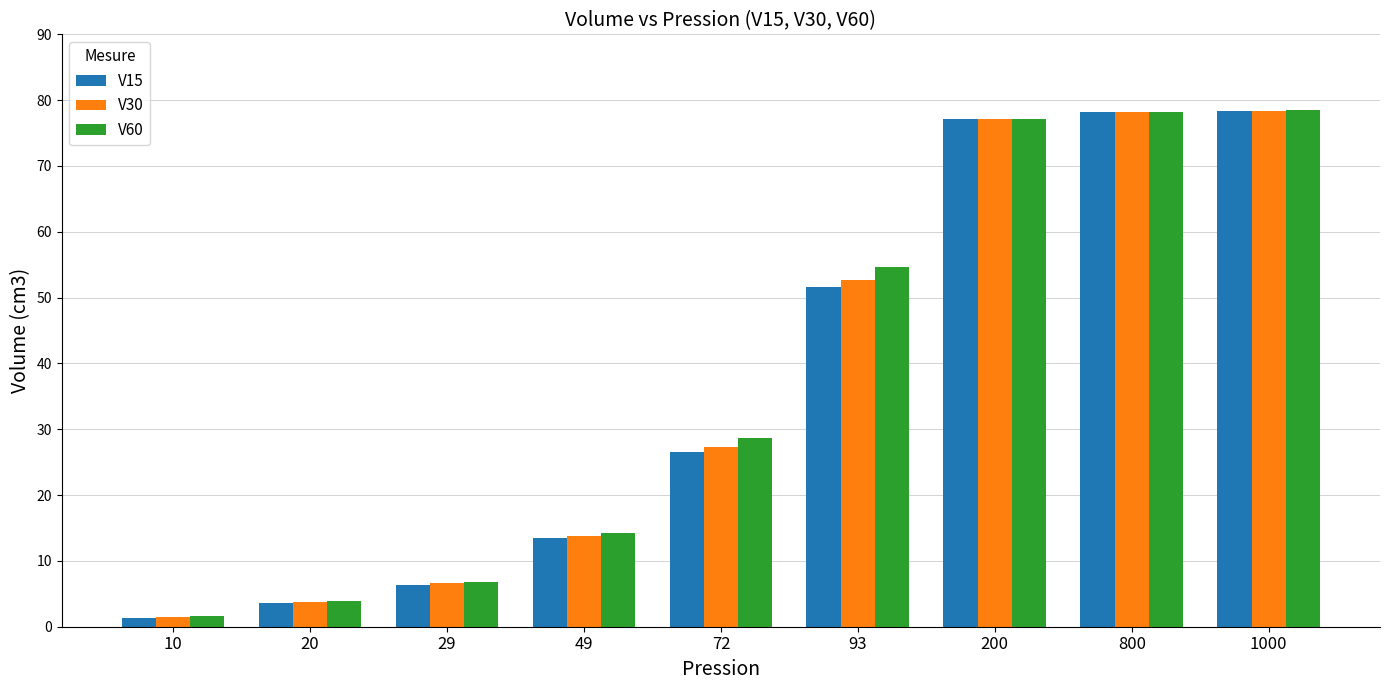

How many values in the V60 series exceed 28?

5